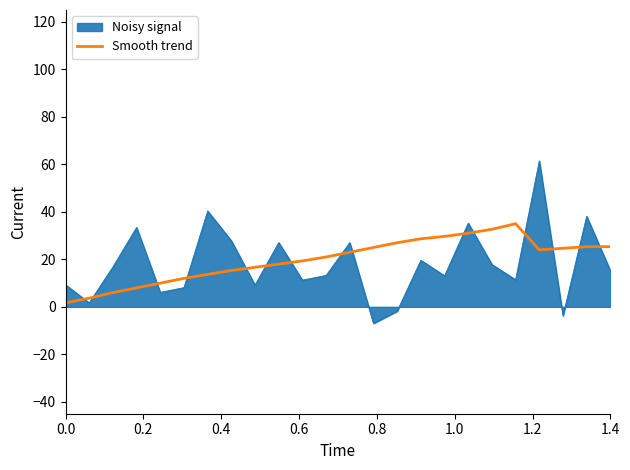

What is the maximum value for Noisy signal?

61.5